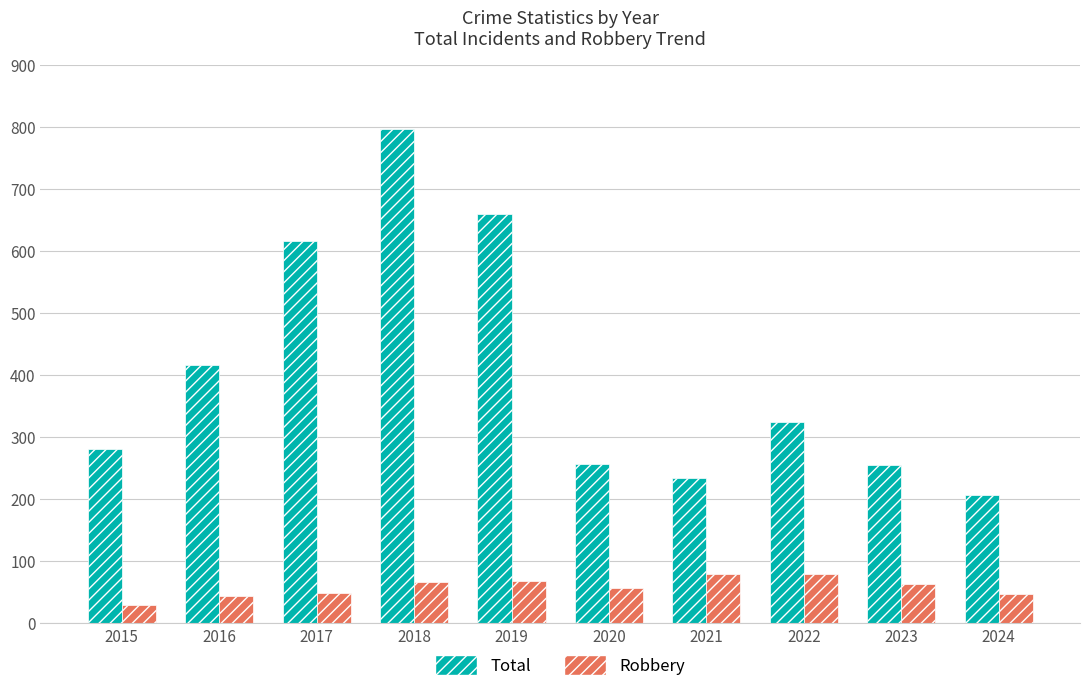

What is the total value across all series at 2017?

666